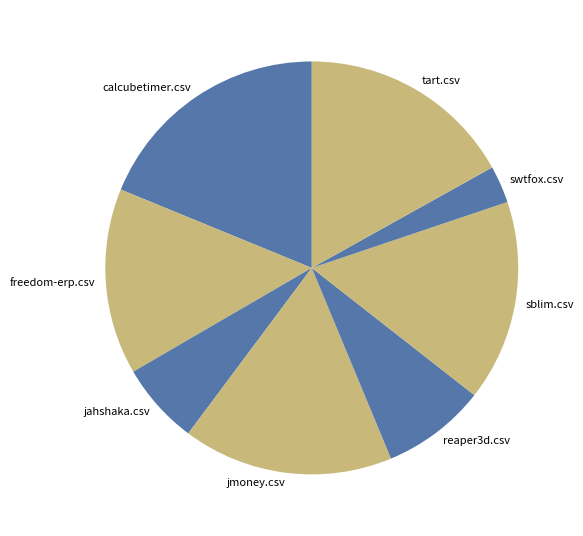

Is the sum of freedom-erp.csv and calcubetimer.csv greater than half?

No